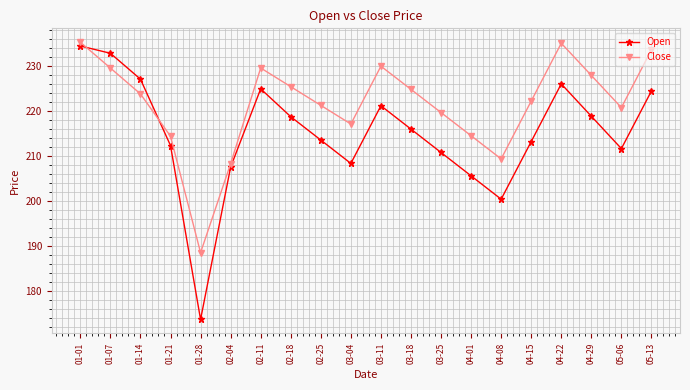

What is the maximum value shown in the chart?

235.3